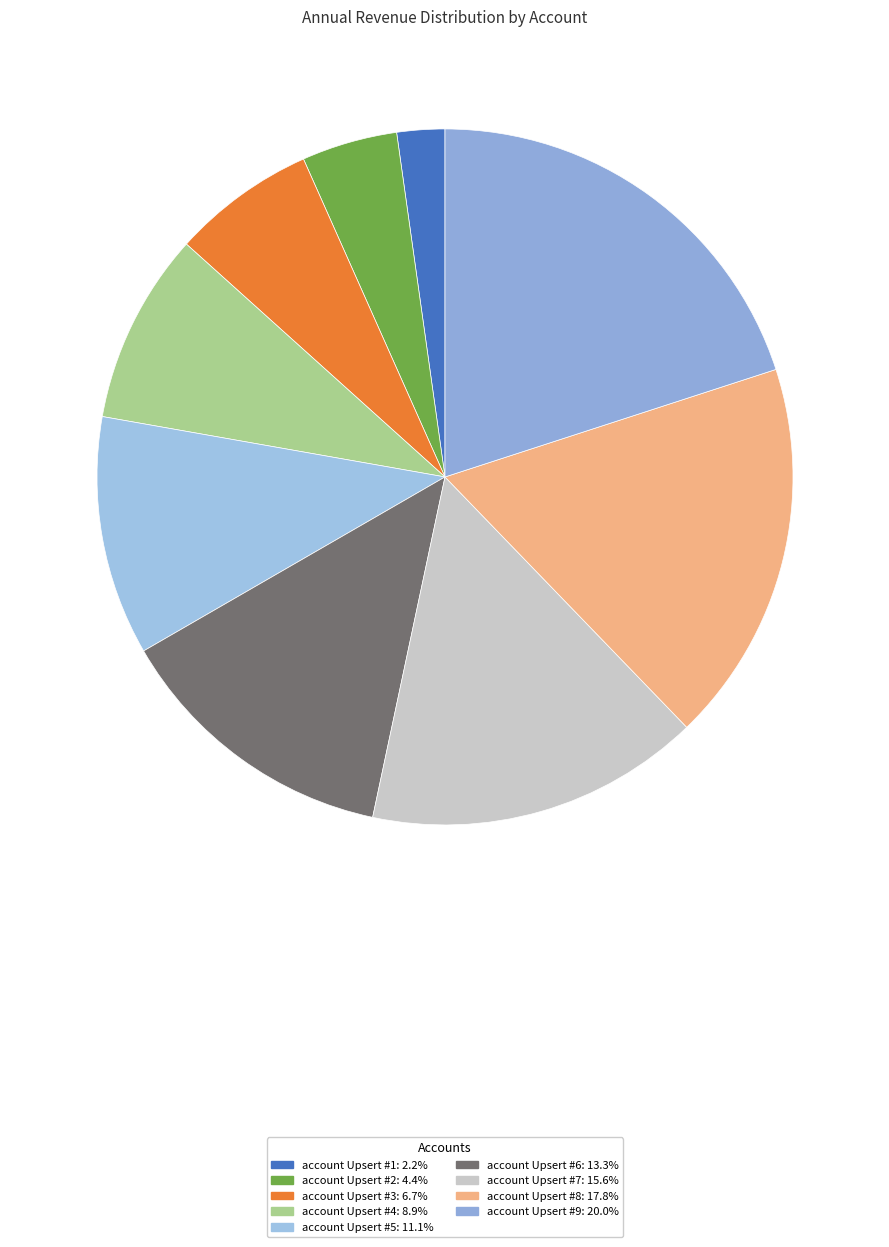

How many slices are in this pie chart?

9